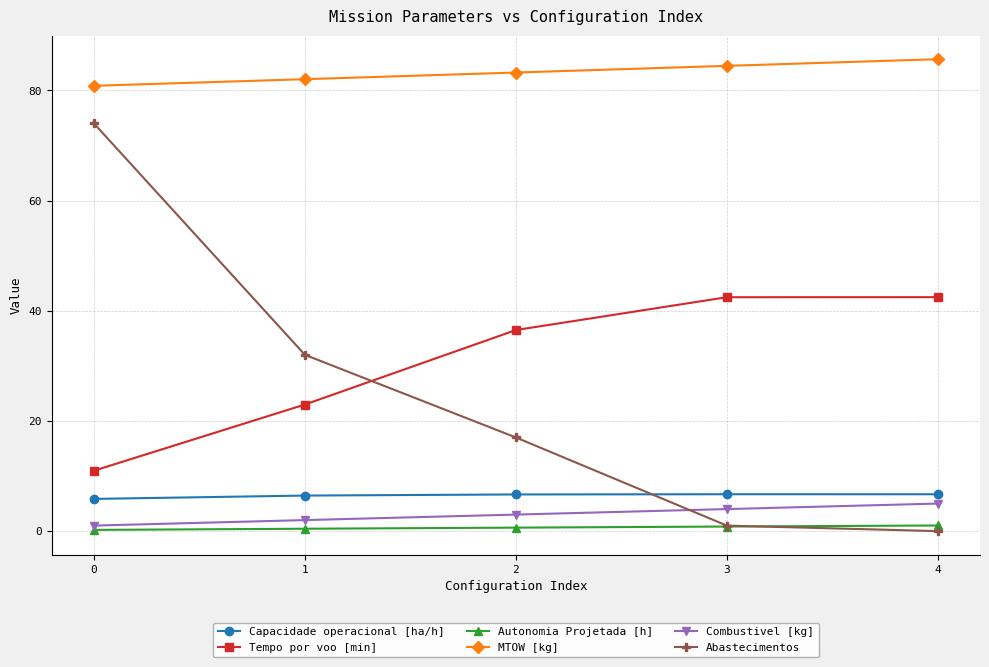

What is the approximate value of Autonomia Projetada [h] at 3?

0.8